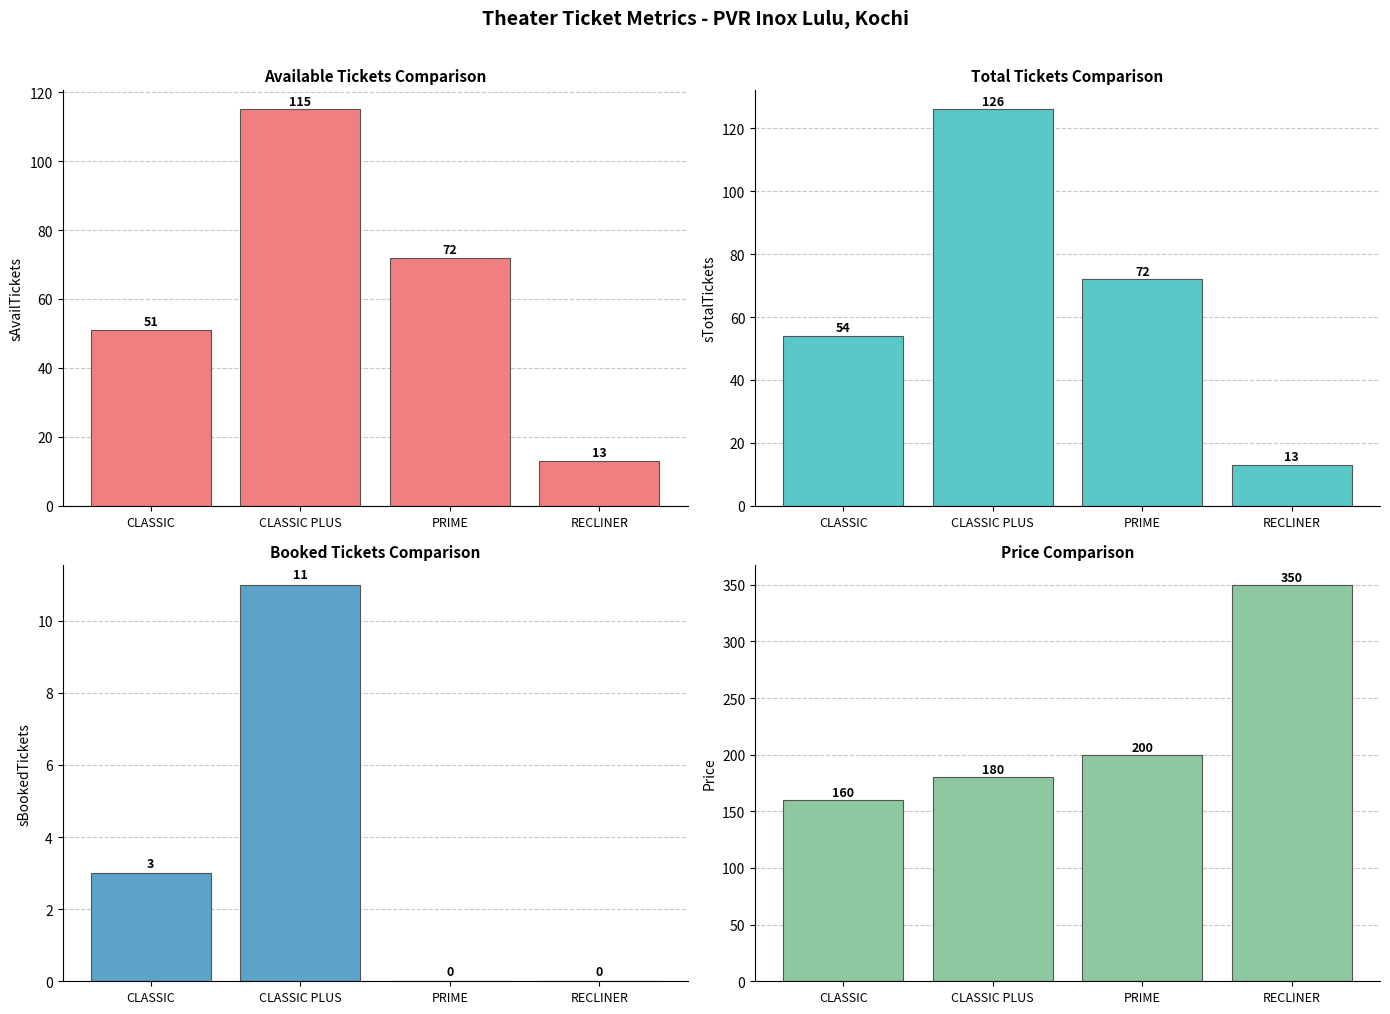

How many bars are there in each group?

4